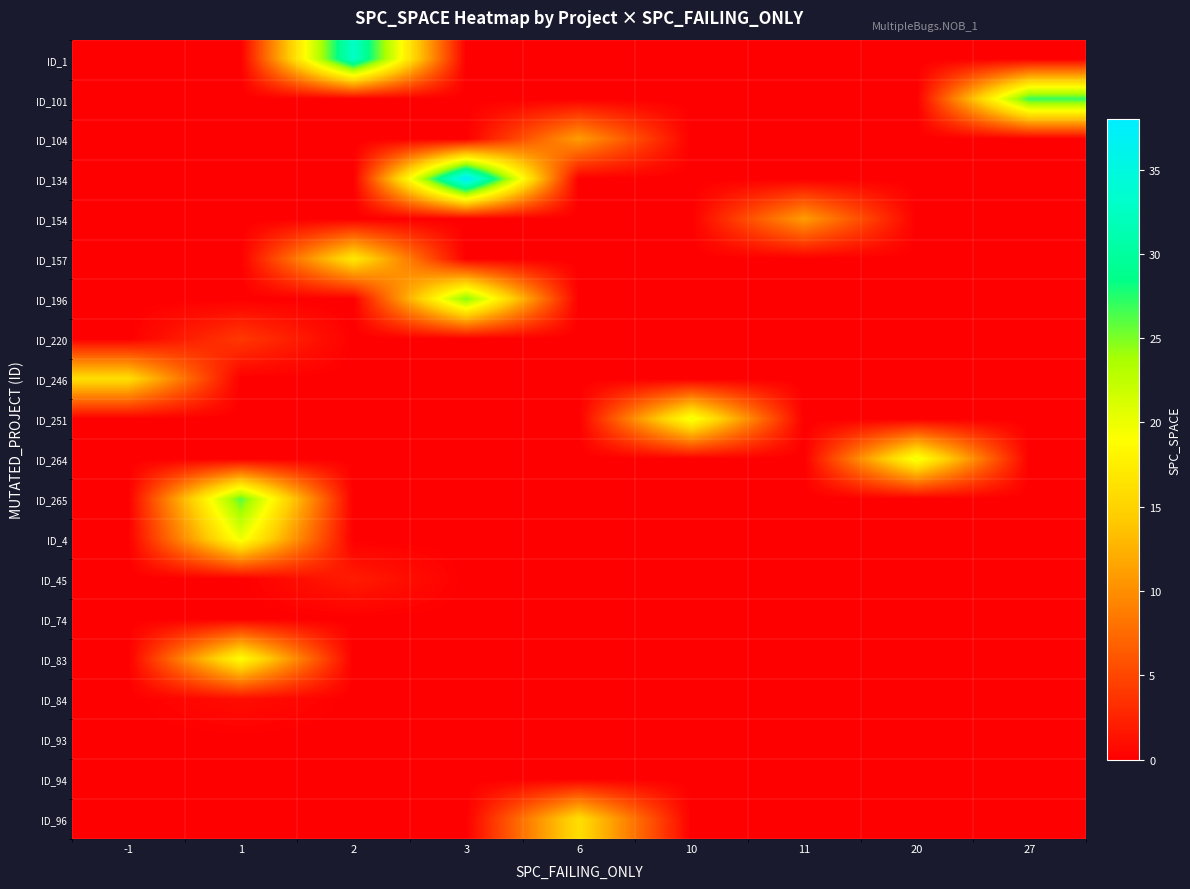

List the series in order of their peak value, lowest first.

ID_74, ID_93, ID_94, ID_84, ID_45, ID_220, ID_104, ID_154, ID_246, ID_96, ID_157, ID_83, ID_251, ID_264, ID_4, ID_196, ID_265, ID_101, ID_1, ID_134